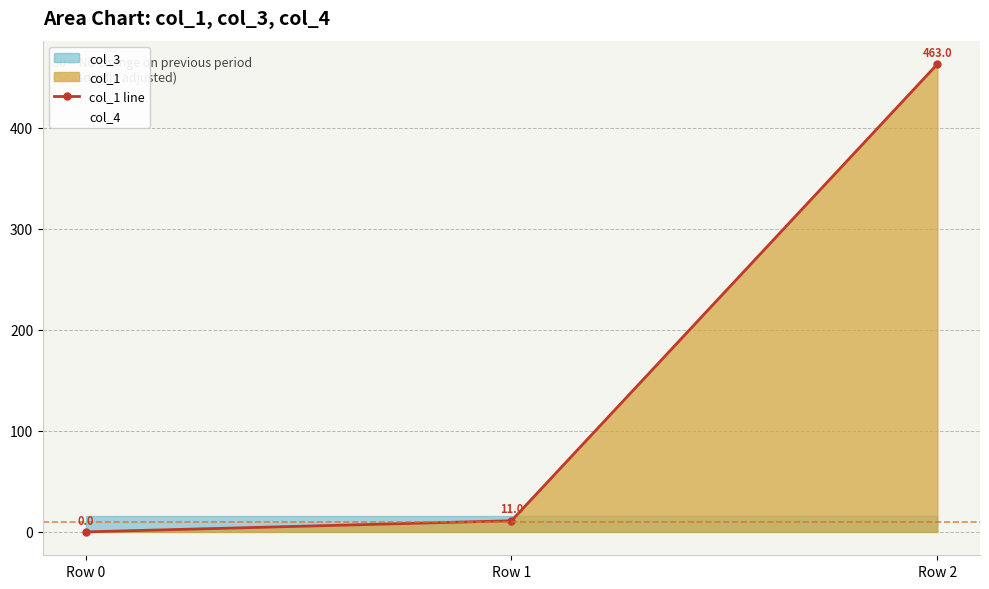

At which label is the value closest to 231?

Row 1